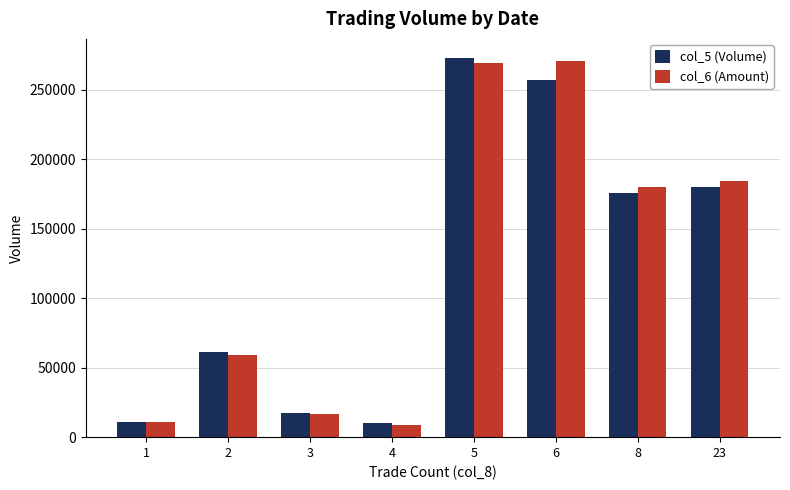

List the series in order of their peak value, highest first.

col_5 (Volume), col_6 (Amount)